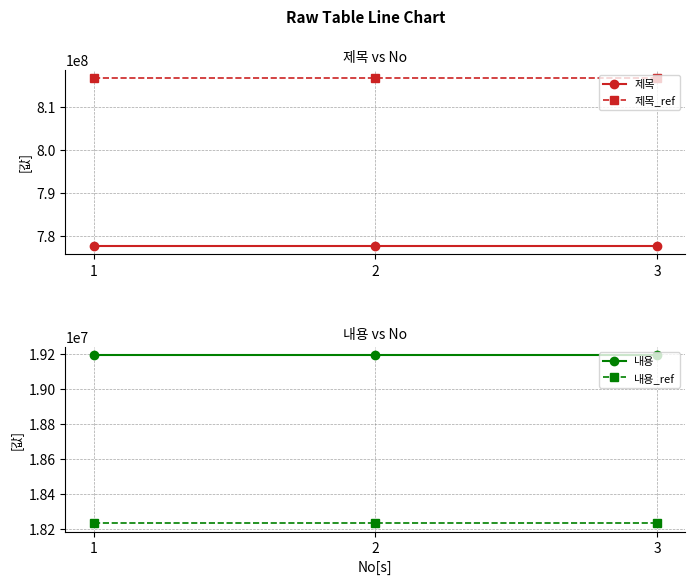

What is the spread (max minus min) of values at 1?

798434342.8